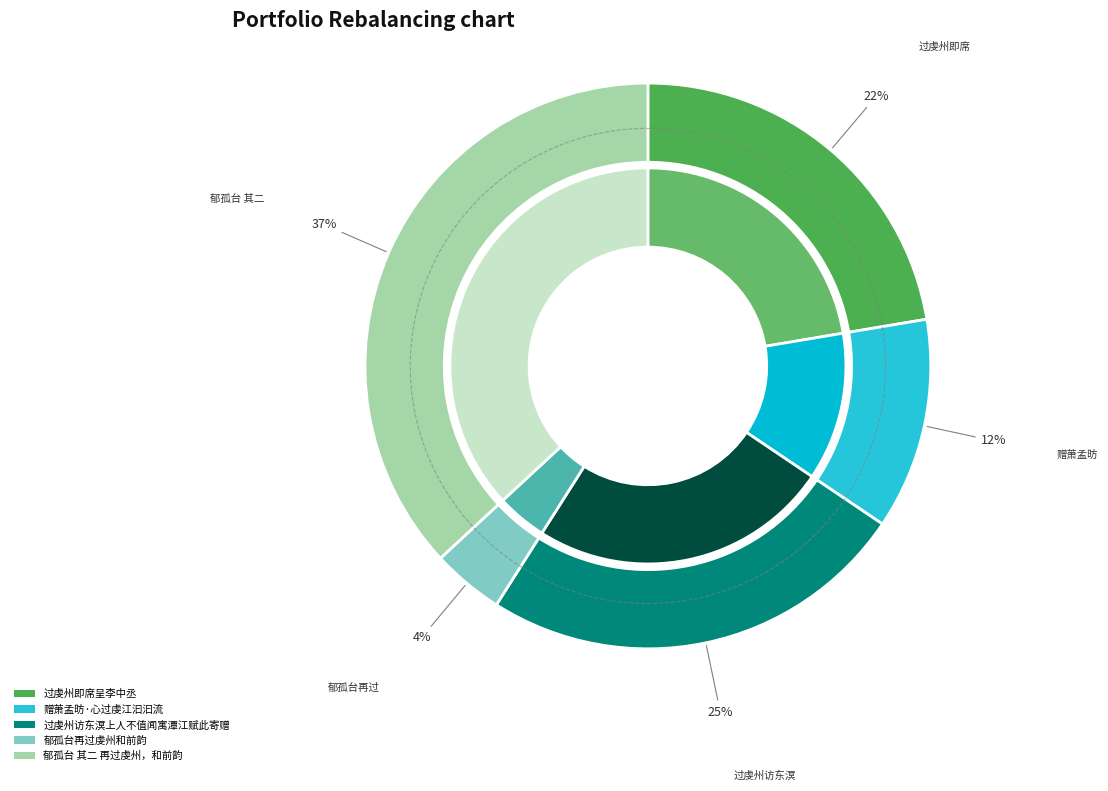

Is it true that 过虔州访东溟上人不值闻寓潭江赋此寄赠 is 33% of the pie?

False